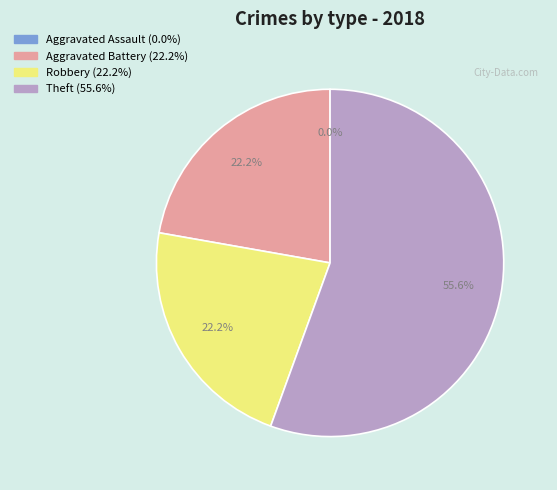

Rank the categories by value from highest to lowest.

Theft, Aggravated Battery, Robbery, Aggravated Assault